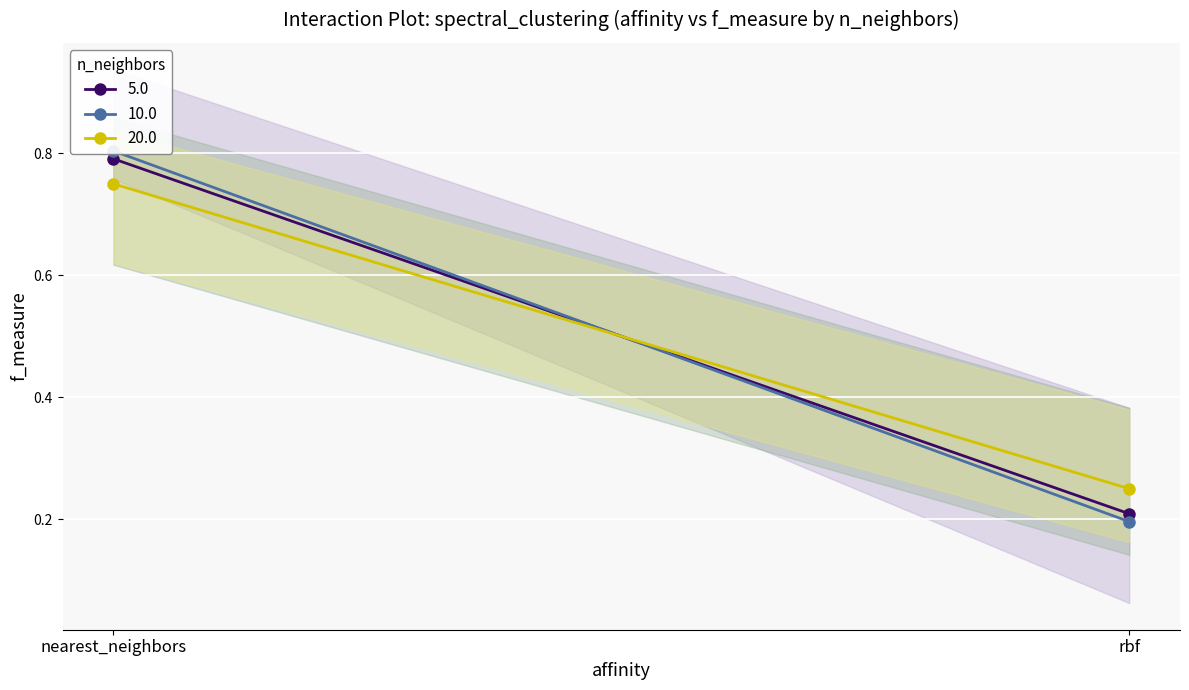

What is the total value across all series at 0?

2.3